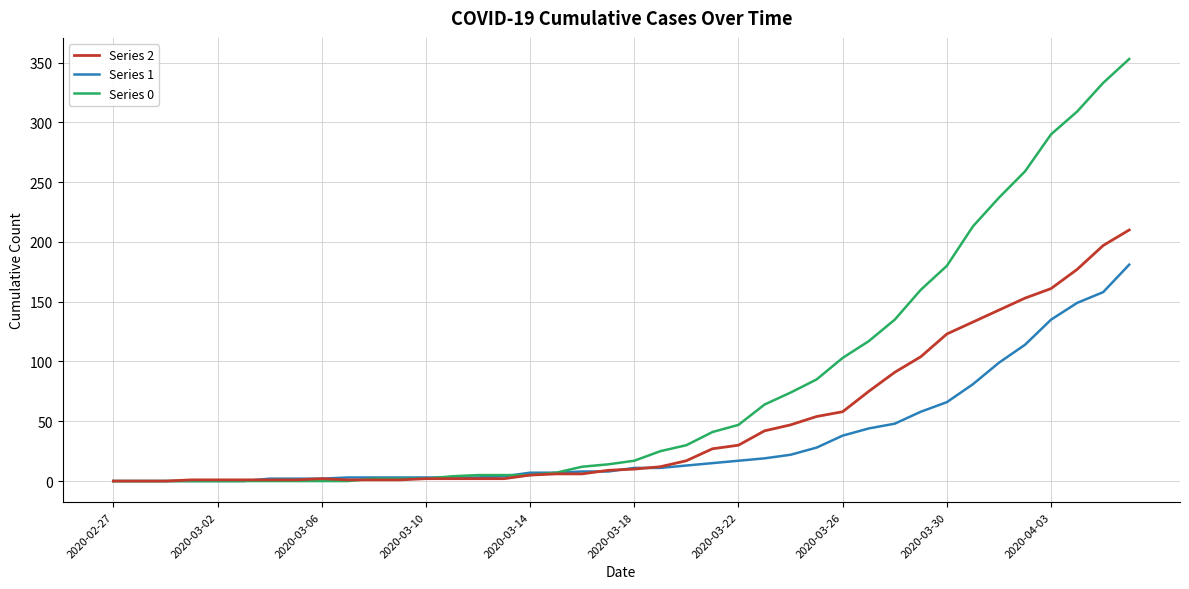

Does the chart display data point markers on the line(s)?

No